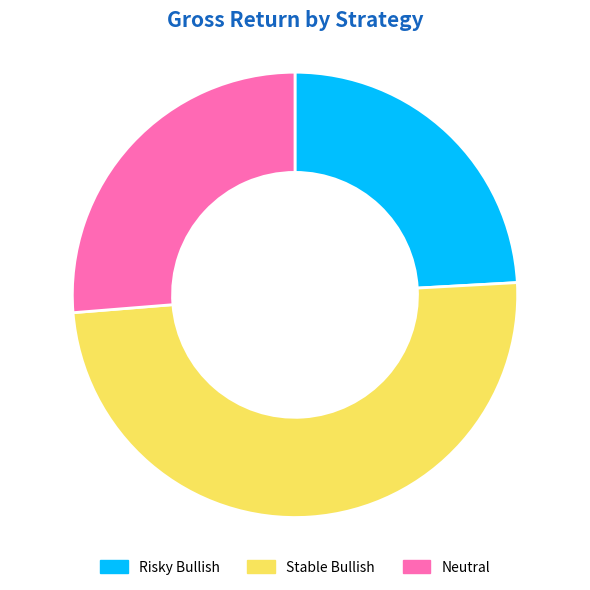

Is there any slice that represents more than half of the pie?

No